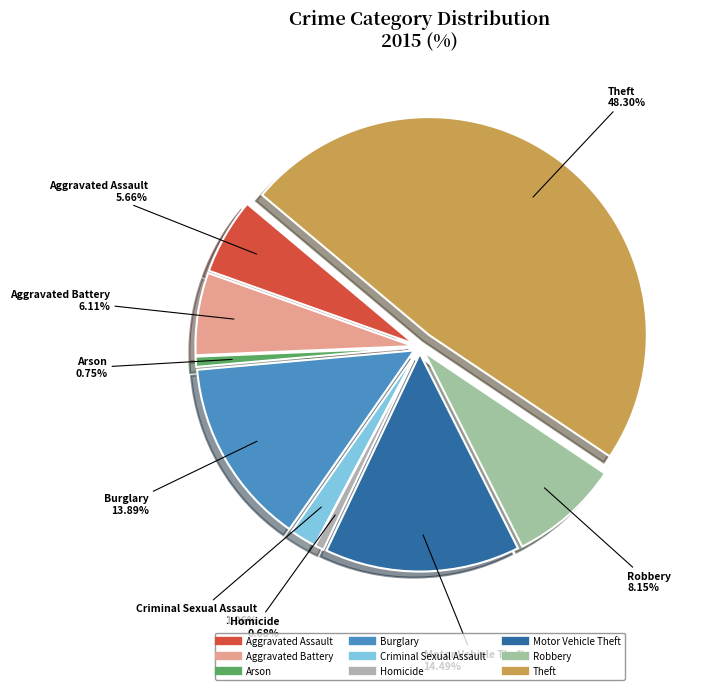

What percentage is the Theft slice, to the nearest percent?

48%